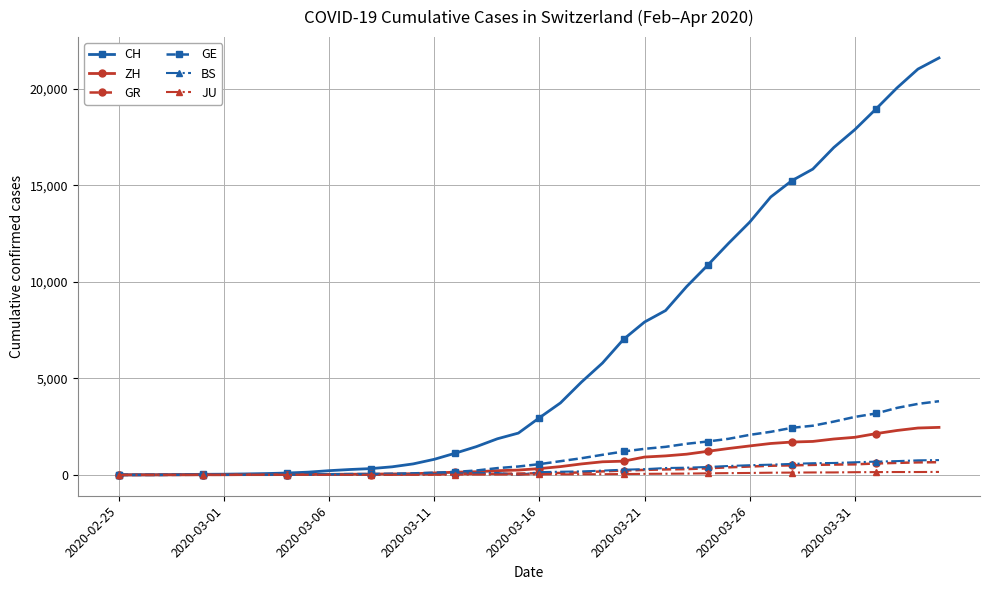

How many values in the CH series are below 2959?

20